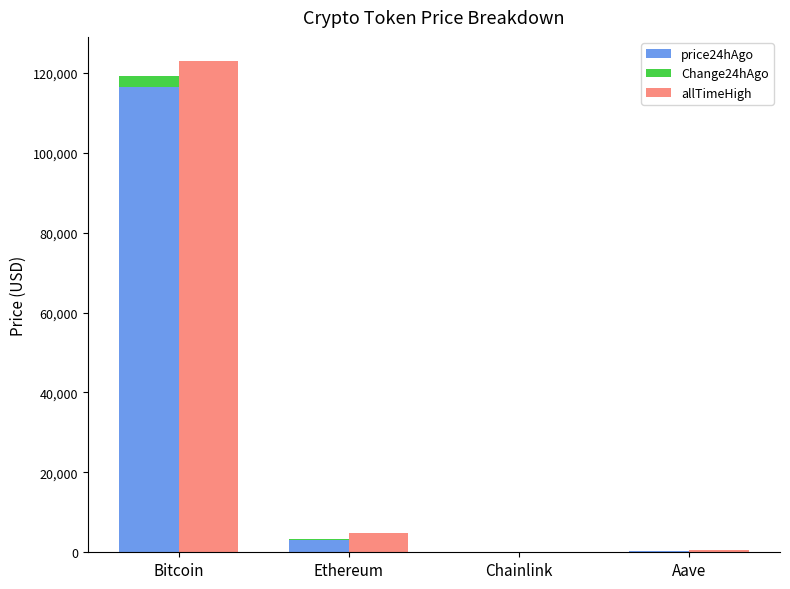

What is the difference between the maximum and minimum values in the allTimeHigh series?

122785.3